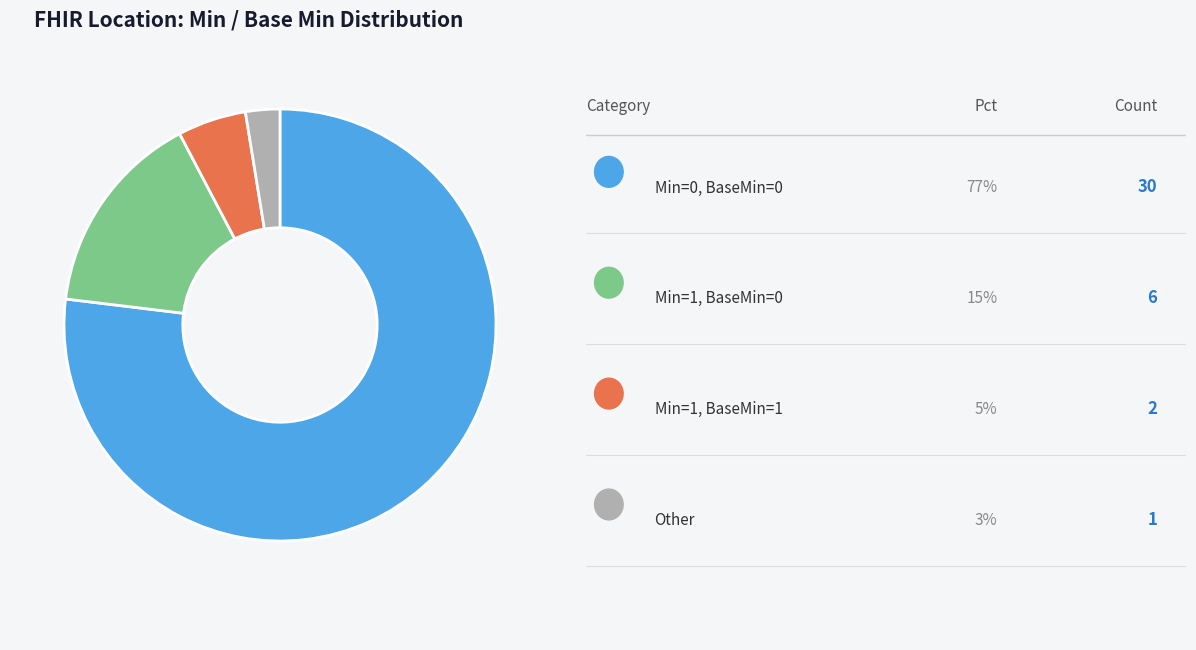

Is there a majority slice in this chart?

Yes